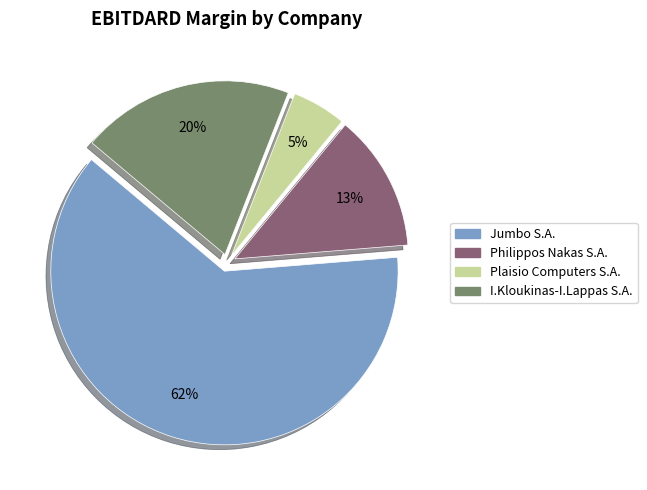

Combined, do Jumbo S.A. and I.Kloukinas-I.Lappas S.A. account for over 50%?

Yes